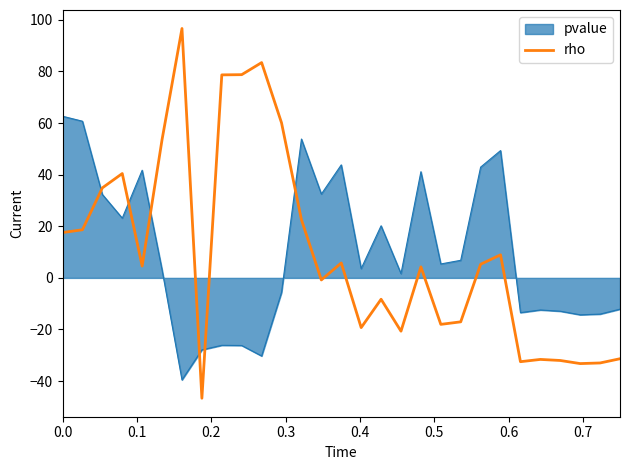

Which series has the largest range (max minus min)?

rho